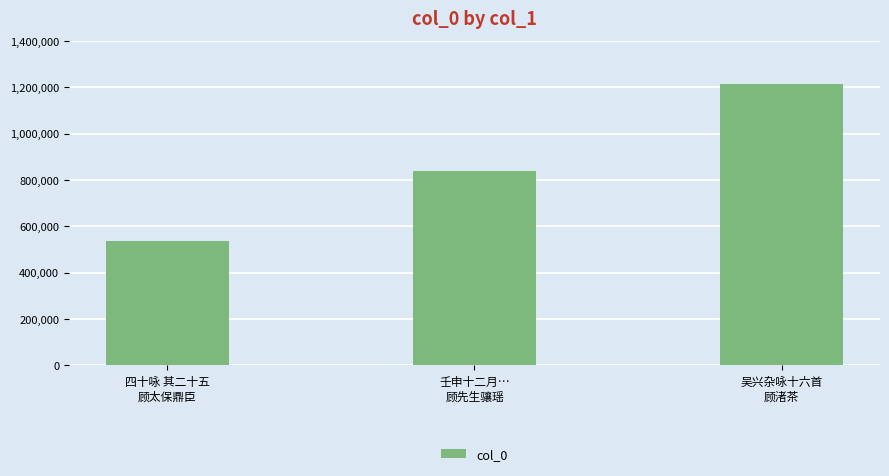

What is the difference between the values at 吴兴杂咏十六首
顾渚茶 and 壬申十二月…
顾先生骧瑶?

374814